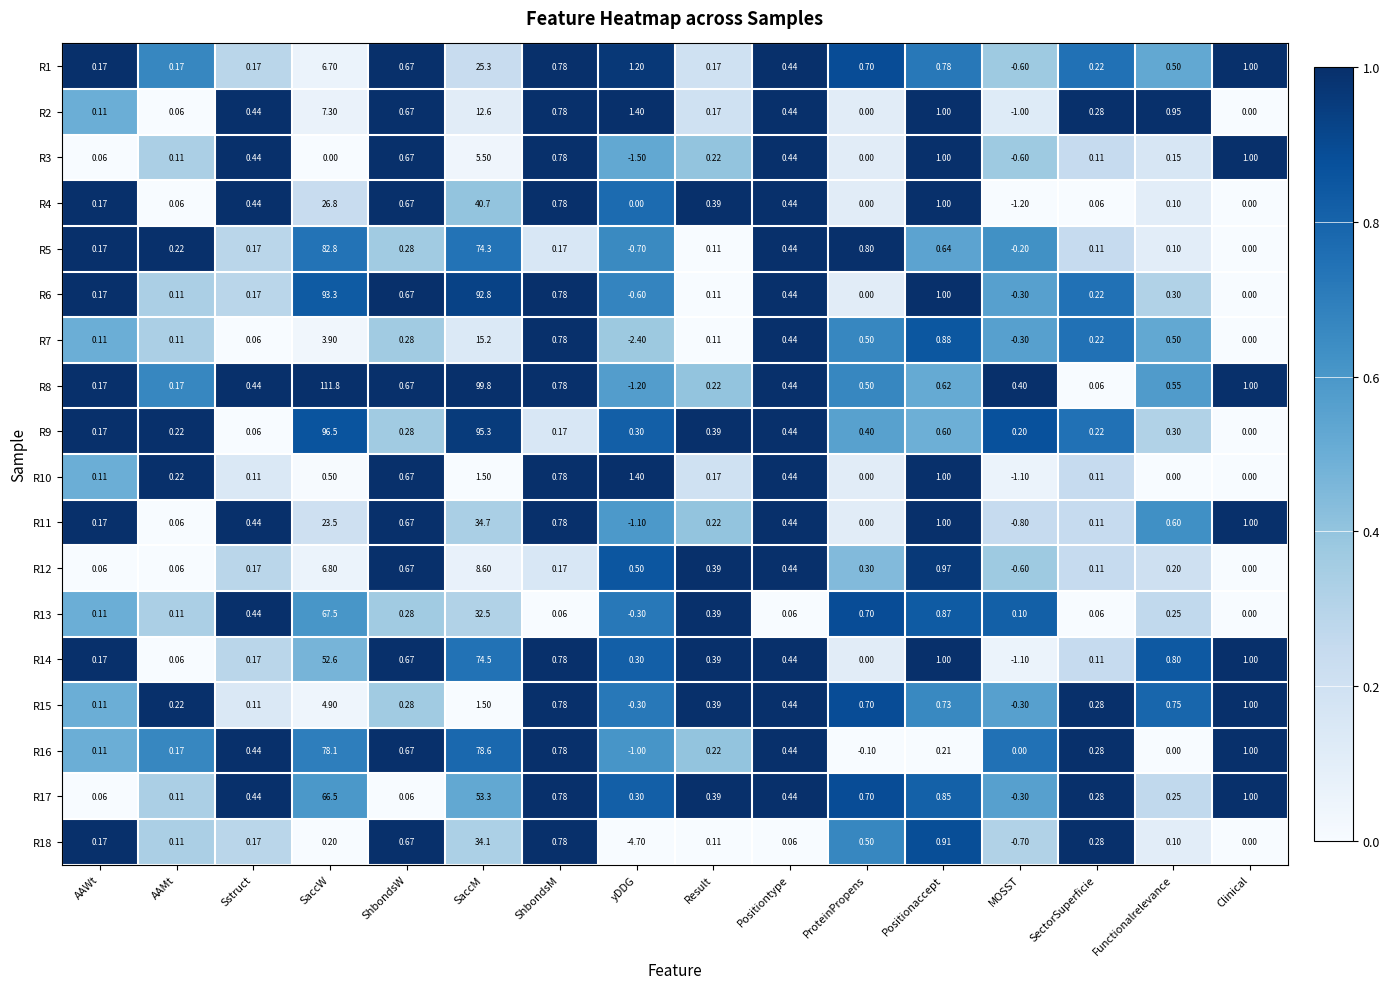

Which category has the lowest value across all series?

yDDG